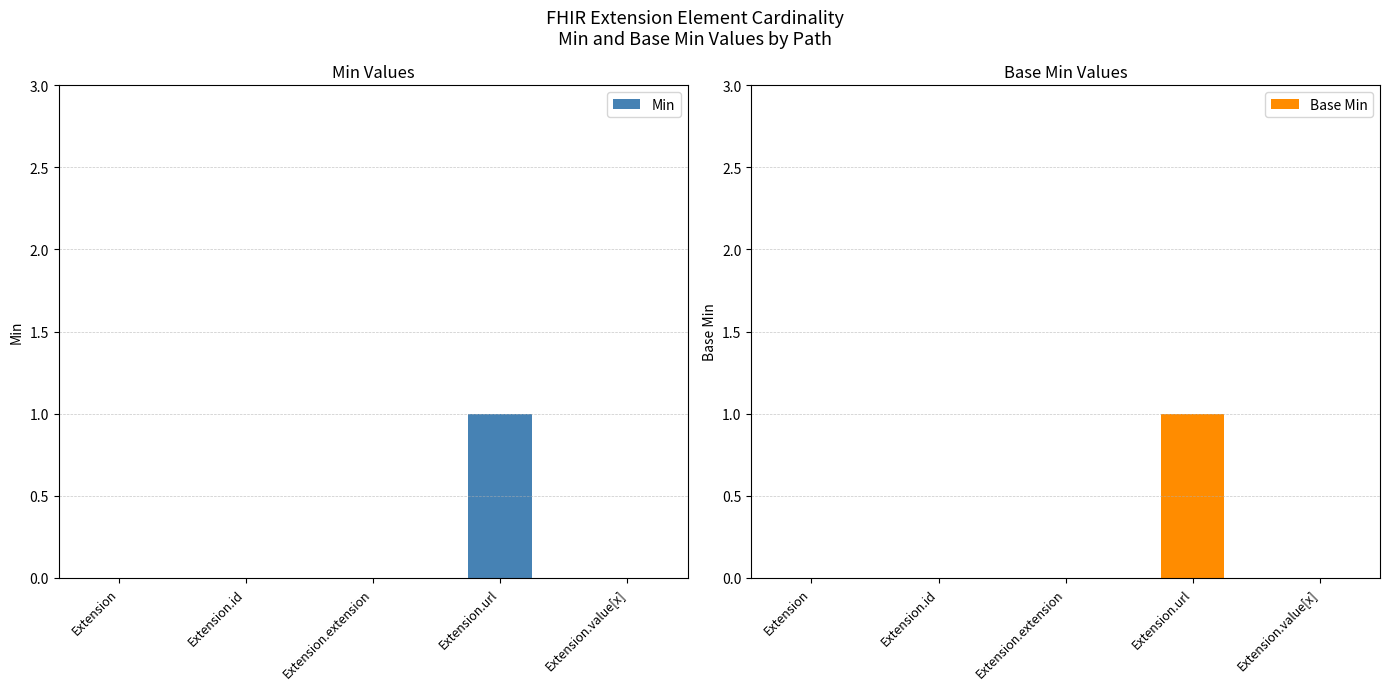

Reading left to right, transcribe all the data shown in this chart.

Min: 0	0	0	1	0
Base Min: 0	0	0	1	0